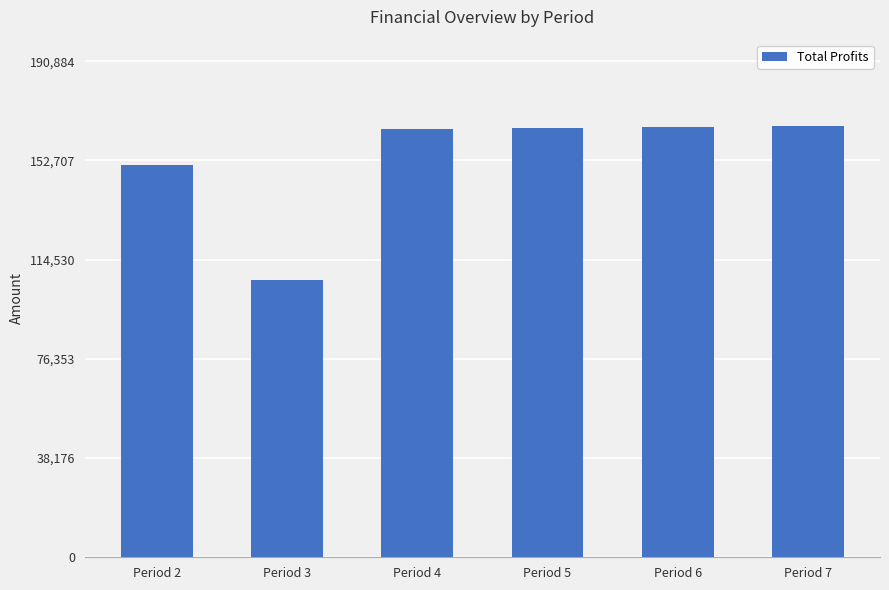

What is the value of the 4th bar from the left?

165187.5